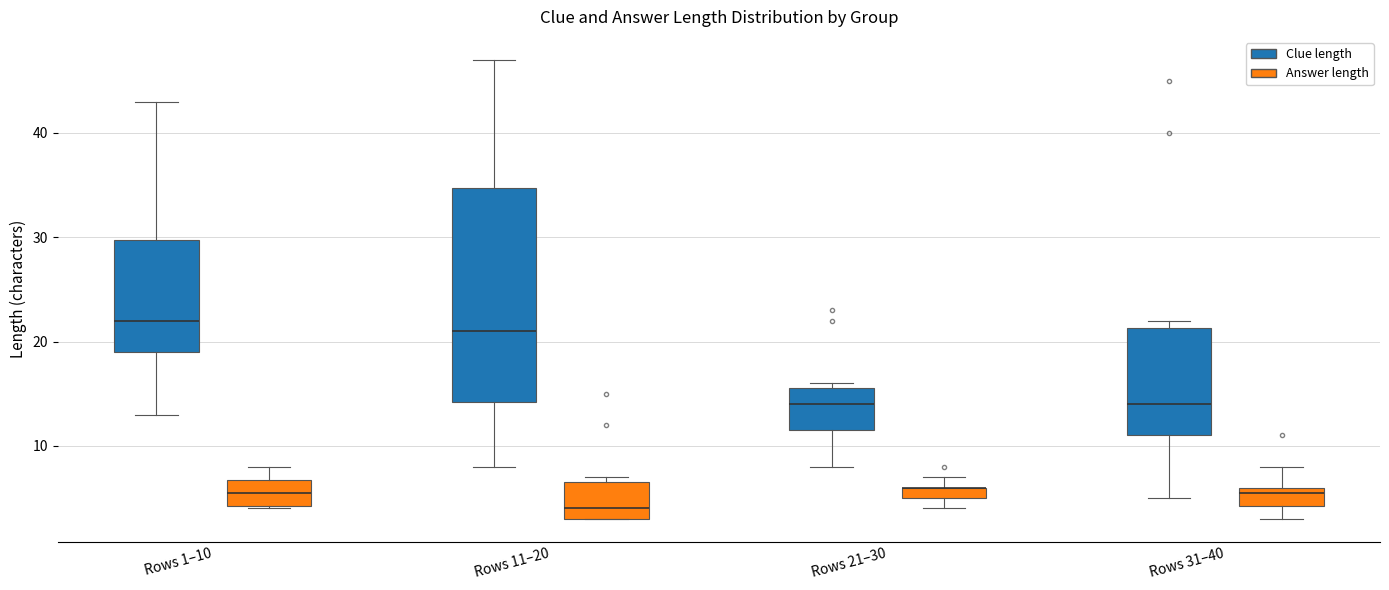

Where is the lower edge of the box for Rows 1–10 (Answer length) on the y-axis? The values are not printed on the chart, so give them approximately, as read against the axis.

4